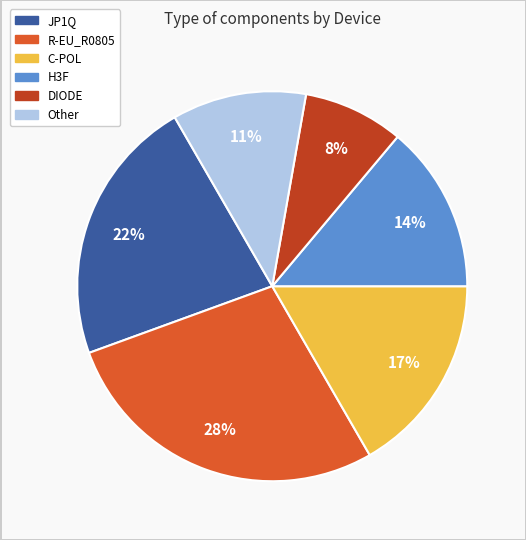

To the nearest percent, what is the average slice percentage?

17%